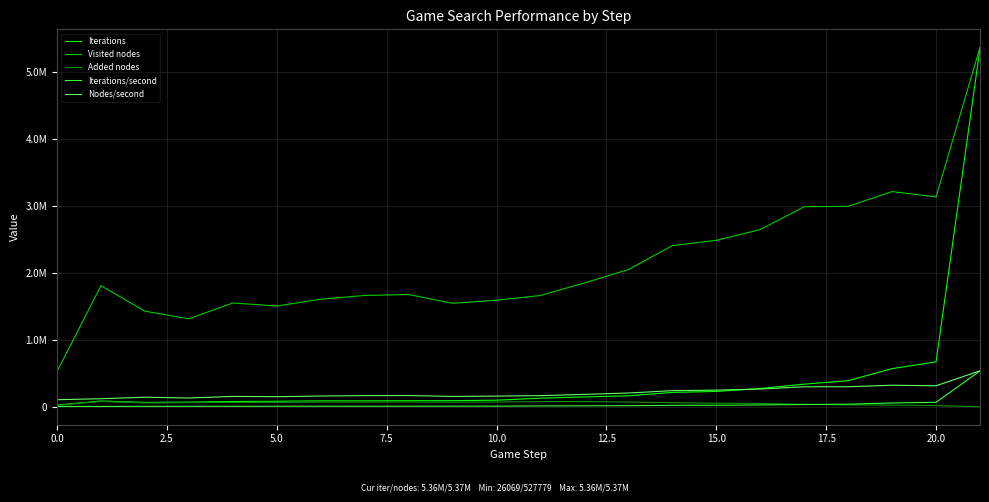

Rank the series by their maximum value, from lowest to highest.

Added nodes, Iterations/second, Nodes/second, Iterations, Visited nodes